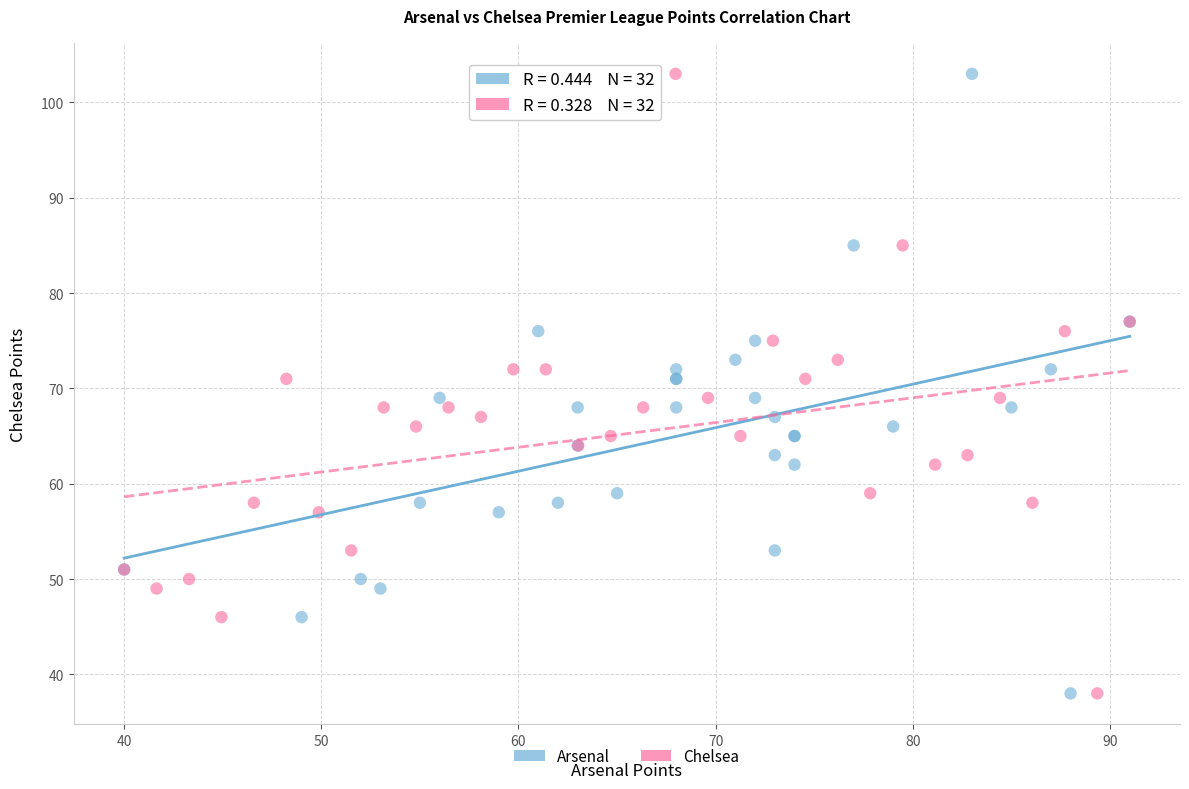

What are all the series names shown in the legend?

Arsenal, Chelsea